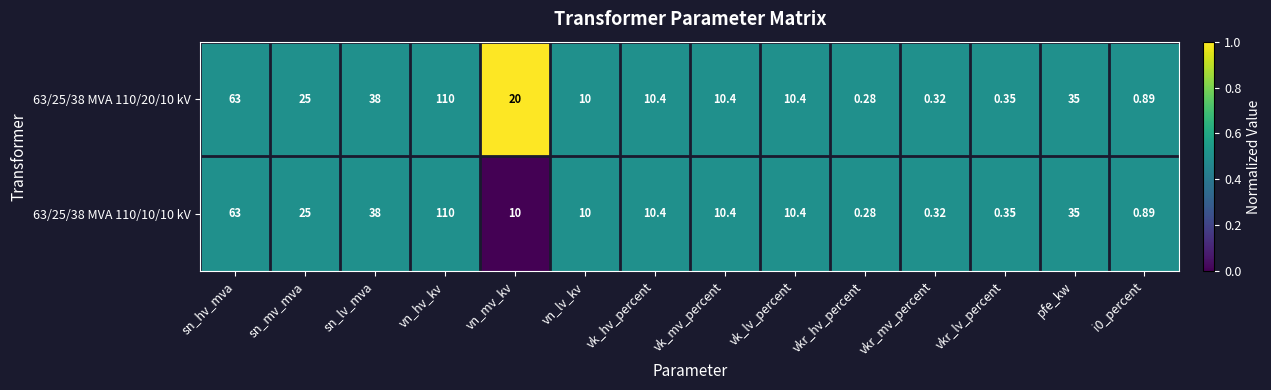

At which label is 63/25/38 MVA 110/20/10 kV closest to 55?

sn_hv_mva